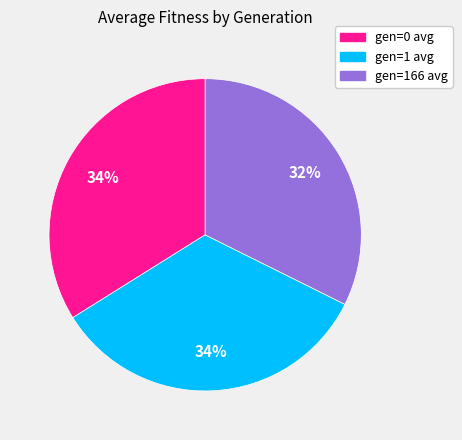

To the nearest percent, what is the average slice percentage?

33%